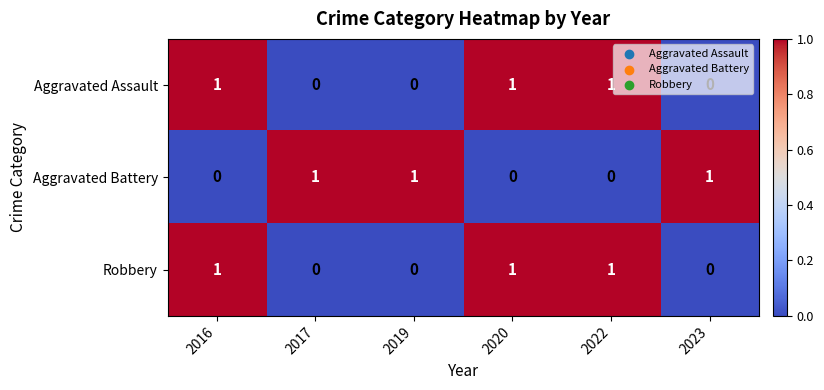

Is the value of Robbery at 2016 greater than the value of Aggravated Assault at 2019?

Yes